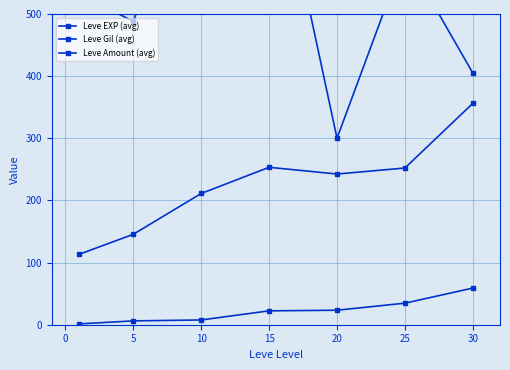

Where does the Leve EXP (avg) series first go above 22?

15